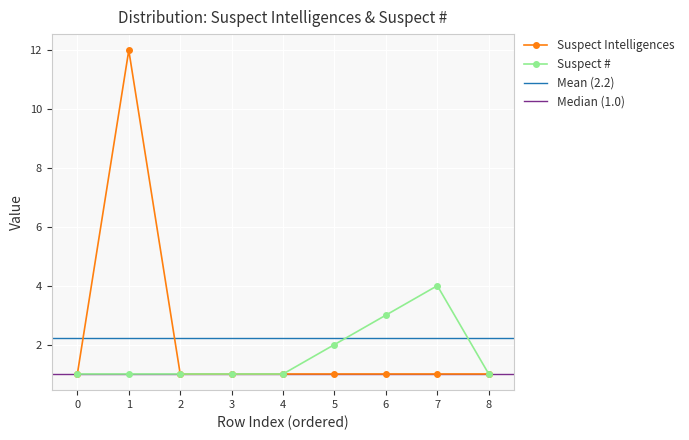

Reading right to left, what are all the values shown in this chart?

1	1	1	1	1	1	1	12	1